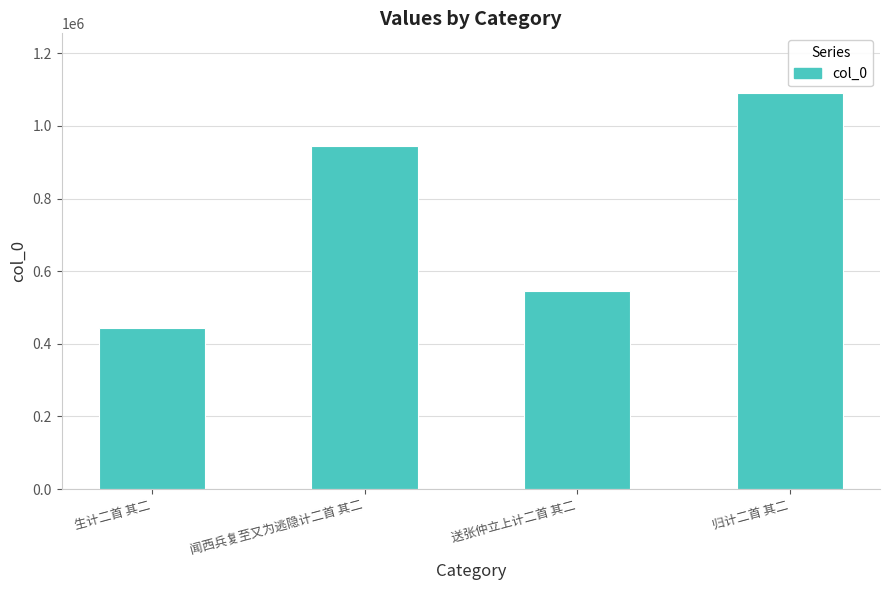

What is the label of the 3rd bar from the left?

送张仲立上计二首 其二